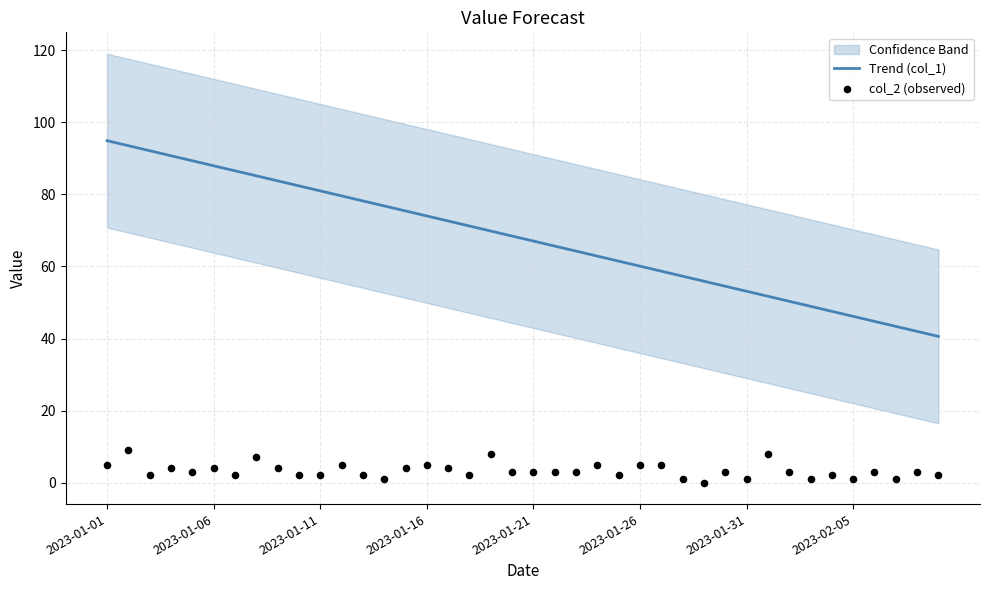

Which series reaches the maximum Y coordinate?

Trend (col_1)